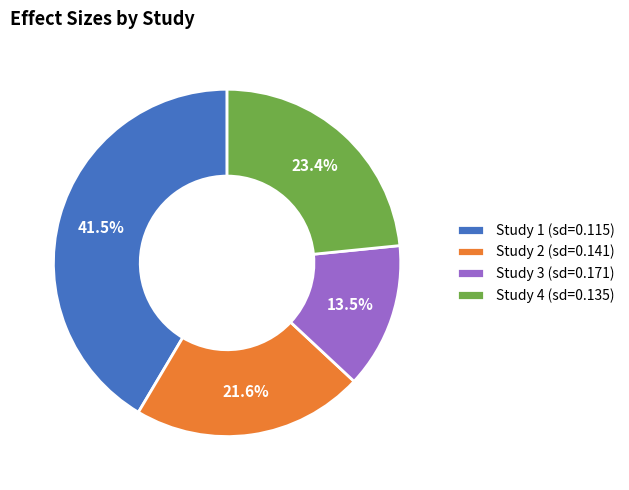

To the nearest percent, what is the difference between the largest and smallest slice percentages?

28%